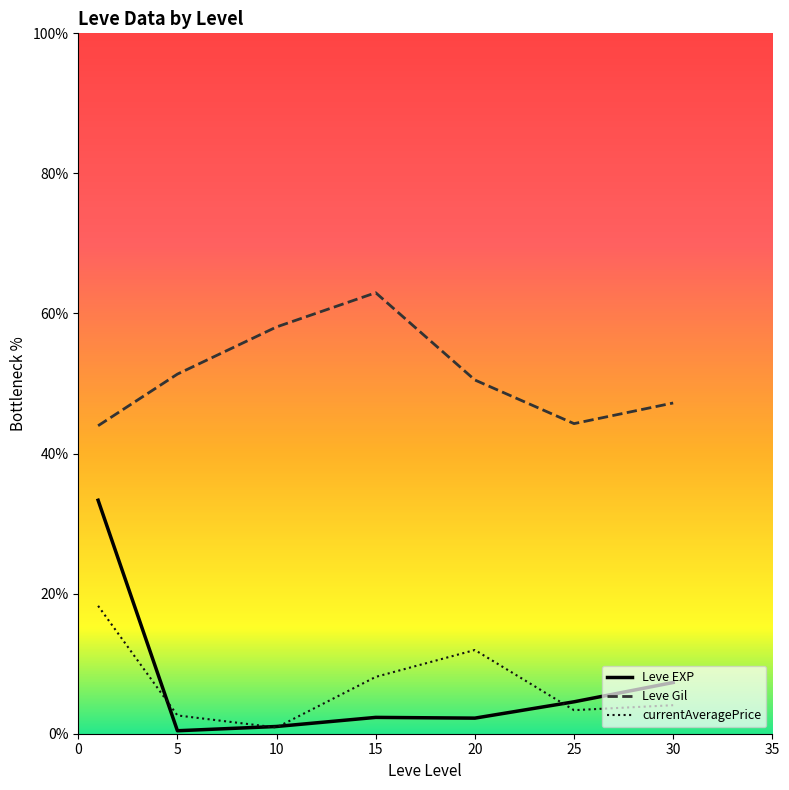

True or false: Leve EXP and Leve Gil intersect in this chart.

False